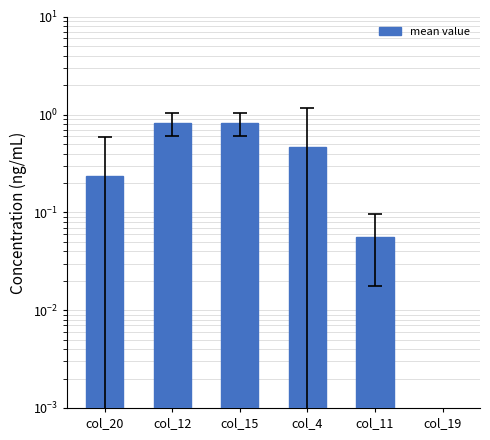

What is the sum of the values at col_12 and col_20?

1.1